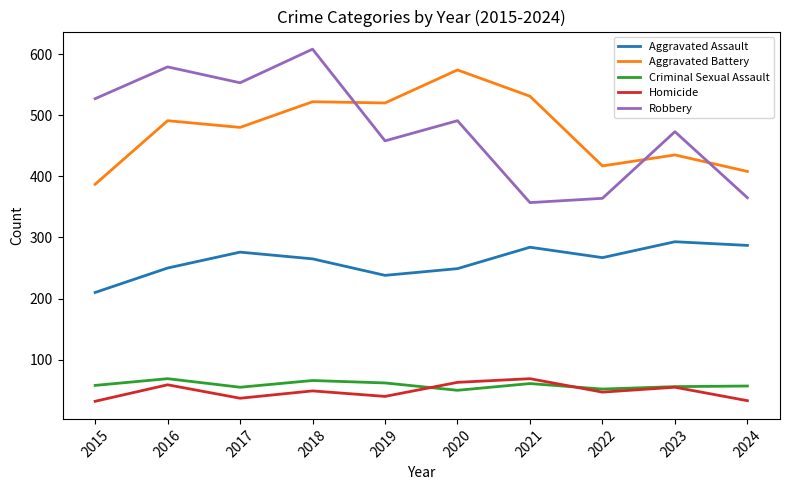

What is the total value across all series at 2024?

1150